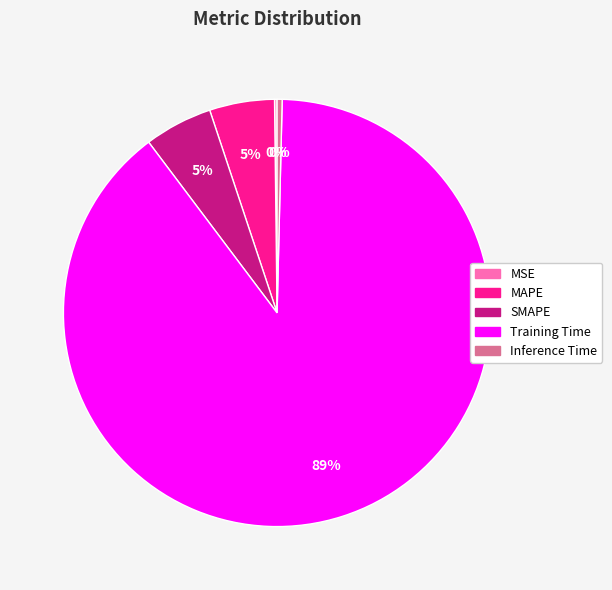

Is there a majority slice in this chart?

Yes